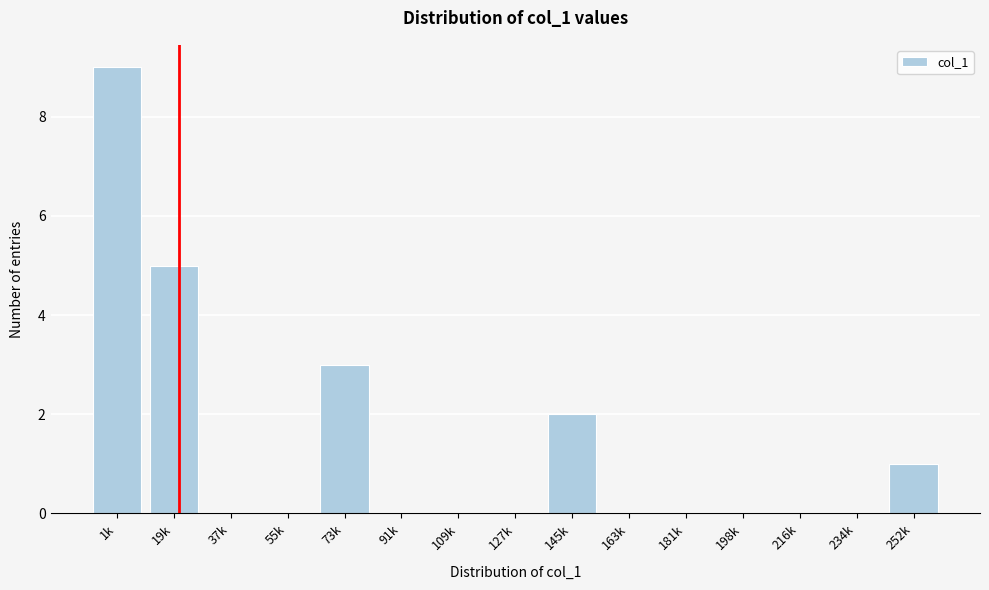

Reading left to right, transcribe all the data shown in this chart.

1k=9	19k=5	37k=0	55k=0	73k=3	91k=0	109k=0	127k=0	145k=2	163k=0	181k=0	198k=0	216k=0	234k=0	252k=1